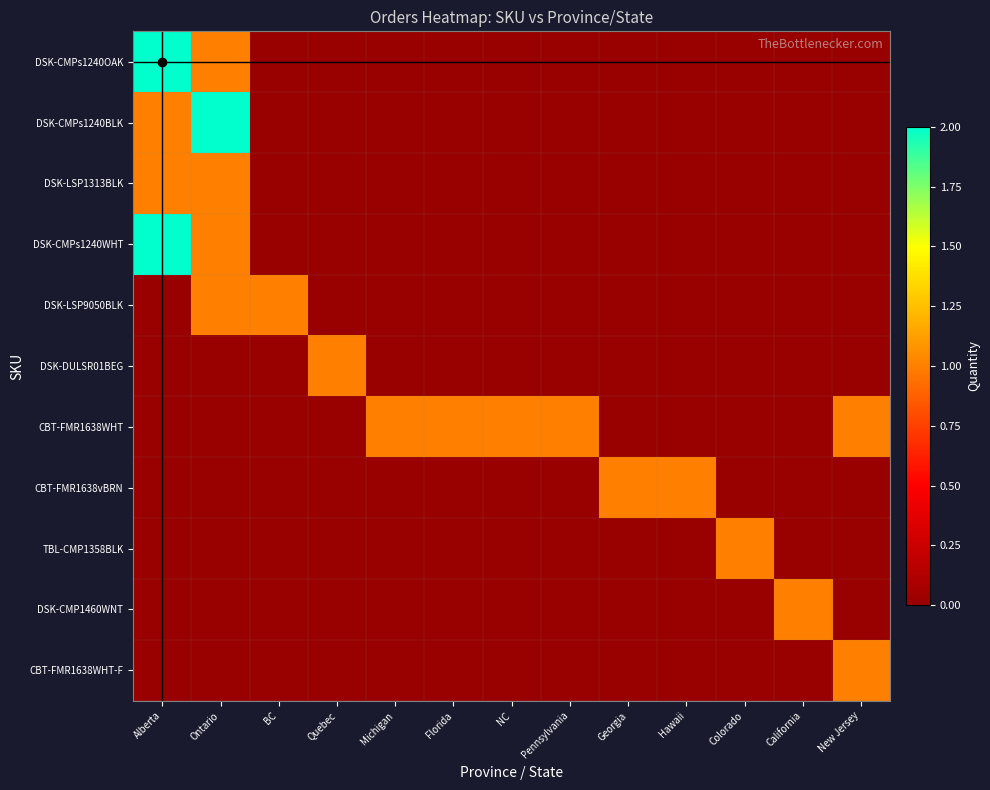

Reading left to right, extract all data points from this chart.

DSK-CMPs1240OAK: Alberta=2	Ontario=1	BC=0	Quebec=0	Michigan=0	Florida=0	NC=0	Pennsylvania=0	Georgia=0	Hawaii=0	Colorado=0	California=0	New Jersey=0
DSK-CMPs1240BLK: Alberta=1	Ontario=2	BC=0	Quebec=0	Michigan=0	Florida=0	NC=0	Pennsylvania=0	Georgia=0	Hawaii=0	Colorado=0	California=0	New Jersey=0
DSK-LSP1313BLK: Alberta=1	Ontario=1	BC=0	Quebec=0	Michigan=0	Florida=0	NC=0	Pennsylvania=0	Georgia=0	Hawaii=0	Colorado=0	California=0	New Jersey=0
DSK-CMPs1240WHT: Alberta=2	Ontario=1	BC=0	Quebec=0	Michigan=0	Florida=0	NC=0	Pennsylvania=0	Georgia=0	Hawaii=0	Colorado=0	California=0	New Jersey=0
DSK-LSP9050BLK: Alberta=0	Ontario=1	BC=1	Quebec=0	Michigan=0	Florida=0	NC=0	Pennsylvania=0	Georgia=0	Hawaii=0	Colorado=0	California=0	New Jersey=0
DSK-DULSR01BEG: Alberta=0	Ontario=0	BC=0	Quebec=1	Michigan=0	Florida=0	NC=0	Pennsylvania=0	Georgia=0	Hawaii=0	Colorado=0	California=0	New Jersey=0
CBT-FMR1638WHT: Alberta=0	Ontario=0	BC=0	Quebec=0	Michigan=1	Florida=1	NC=1	Pennsylvania=1	Georgia=0	Hawaii=0	Colorado=0	California=0	New Jersey=1
CBT-FMR1638vBRN: Alberta=0	Ontario=0	BC=0	Quebec=0	Michigan=0	Florida=0	NC=0	Pennsylvania=0	Georgia=1	Hawaii=1	Colorado=0	California=0	New Jersey=0
TBL-CMP1358BLK: Alberta=0	Ontario=0	BC=0	Quebec=0	Michigan=0	Florida=0	NC=0	Pennsylvania=0	Georgia=0	Hawaii=0	Colorado=1	California=0	New Jersey=0
DSK-CMP1460WNT: Alberta=0	Ontario=0	BC=0	Quebec=0	Michigan=0	Florida=0	NC=0	Pennsylvania=0	Georgia=0	Hawaii=0	Colorado=0	California=1	New Jersey=0
CBT-FMR1638WHT-F: Alberta=0	Ontario=0	BC=0	Quebec=0	Michigan=0	Florida=0	NC=0	Pennsylvania=0	Georgia=0	Hawaii=0	Colorado=0	California=0	New Jersey=1